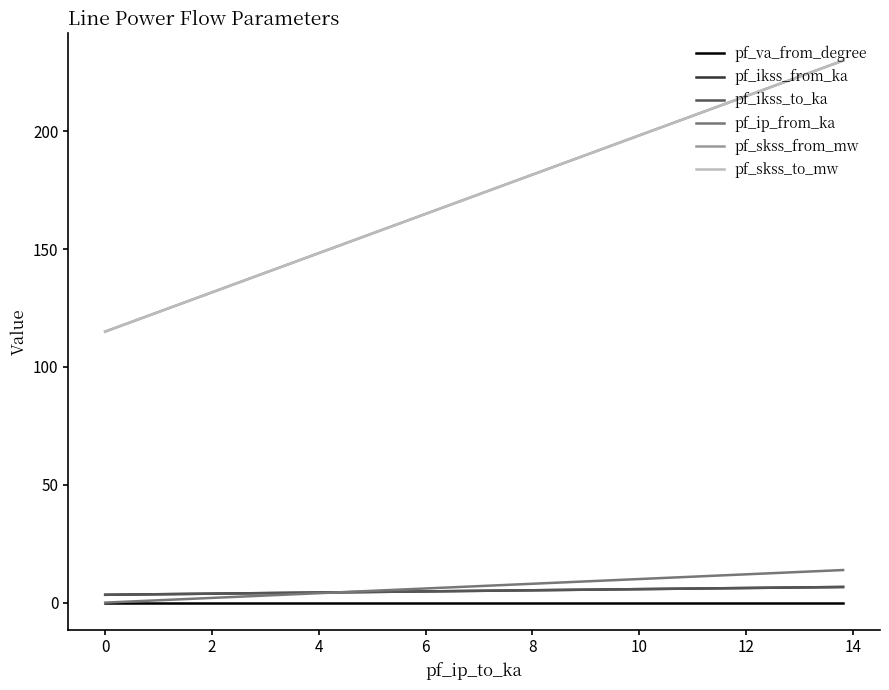

The pf_skss_to_mw series shows 342.0 at −2. True or false?

False